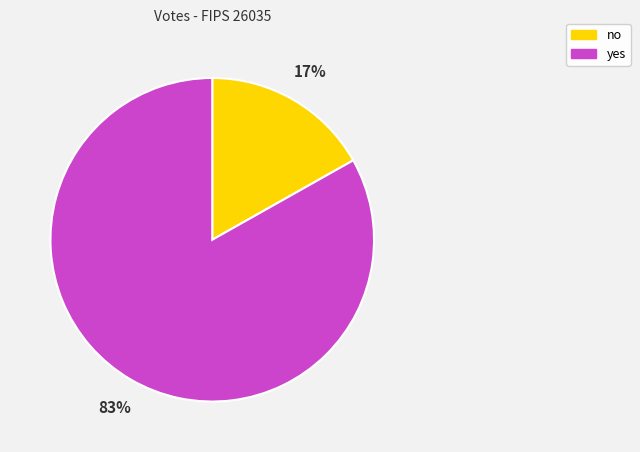

To the nearest percent, what is the difference between the largest and smallest slice percentages?

66%